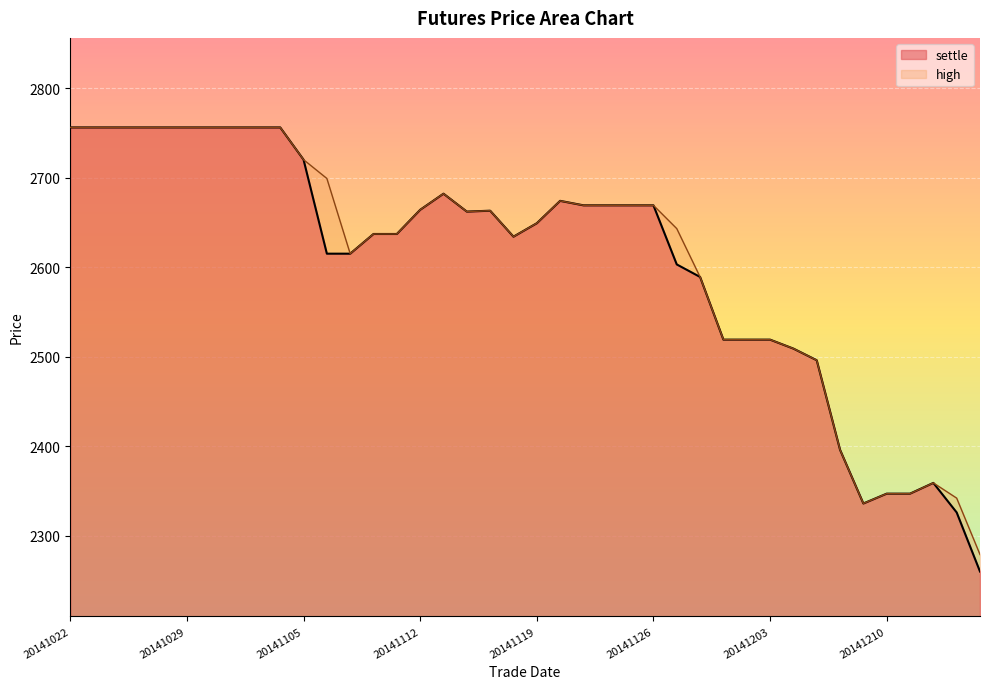

True or false: the data shows 2326 at 20141215.

True